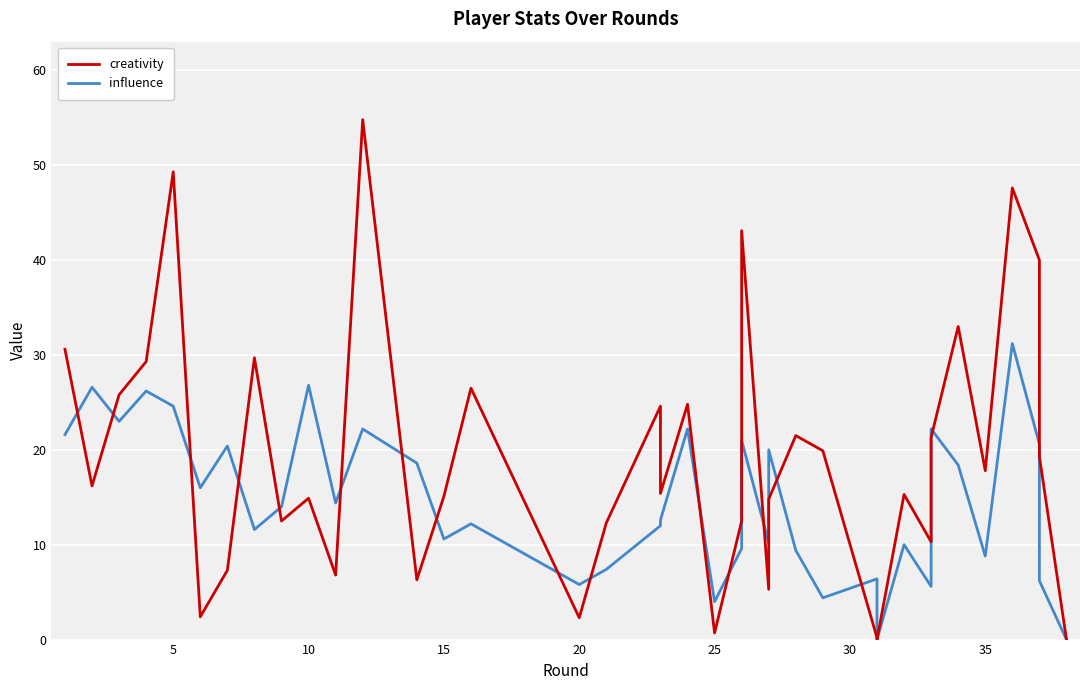

What is the difference between the maximum and minimum values in the creativity series?

54.8